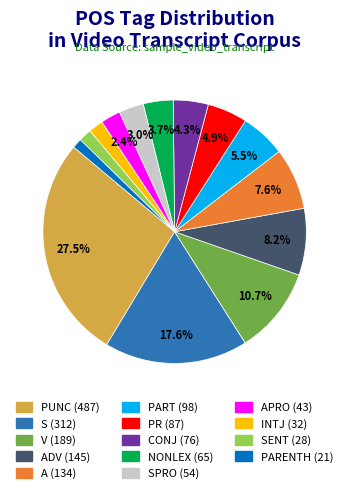

Is there a majority slice in this chart?

No